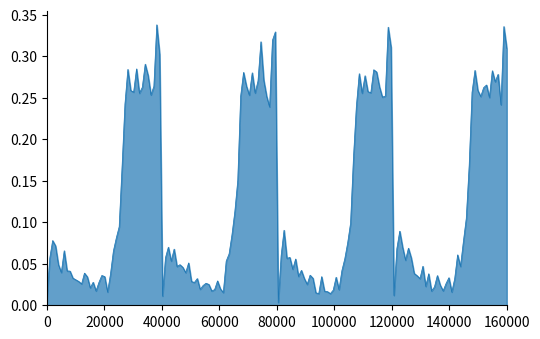

How many lines are shown in the chart?

1